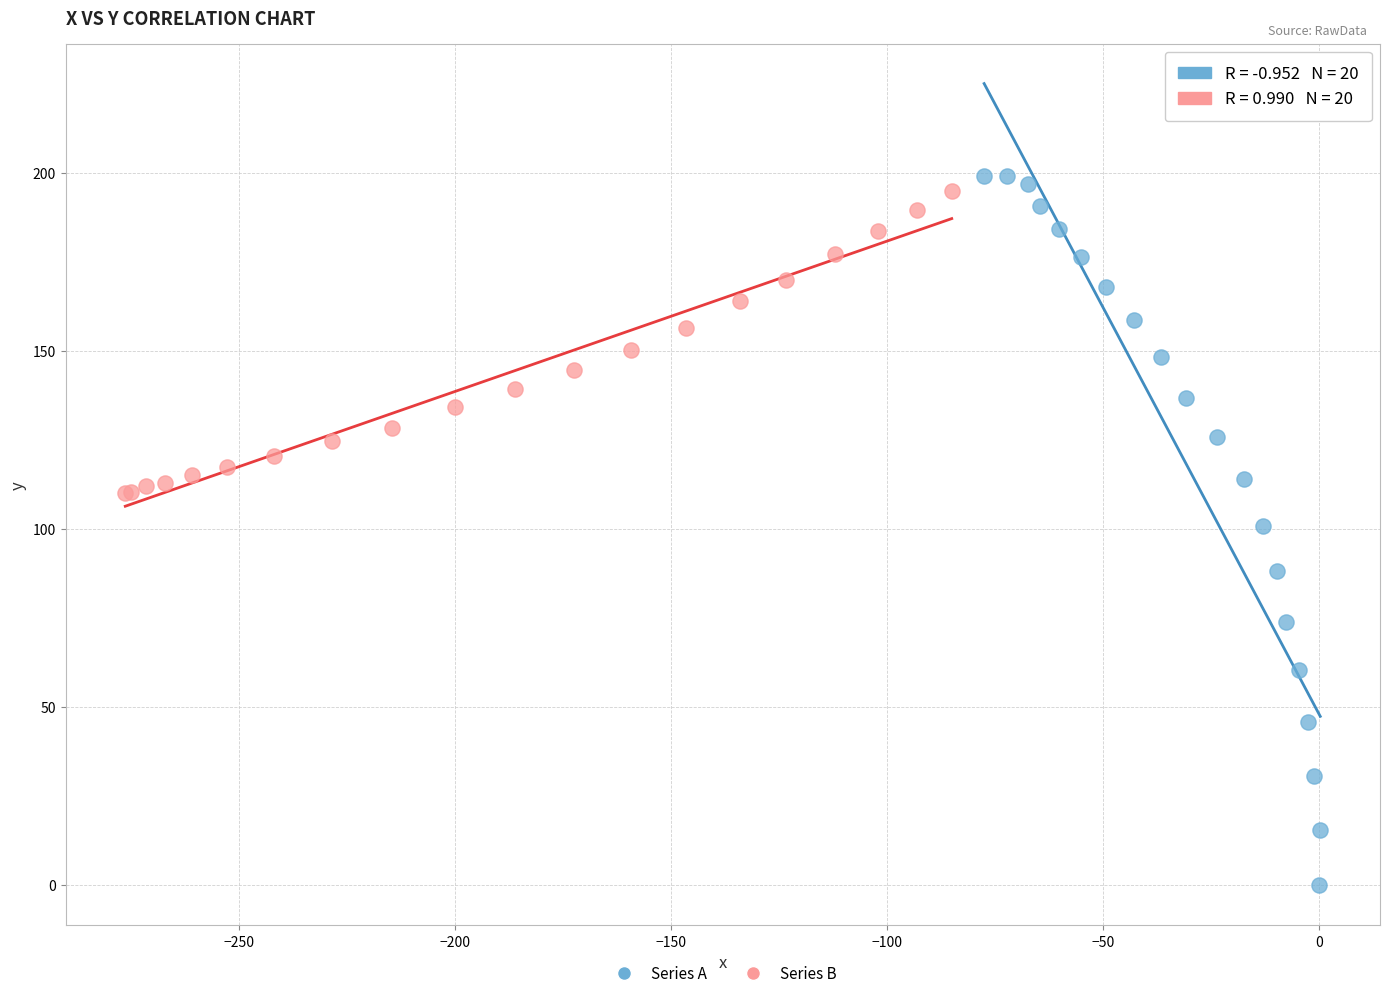

Which series contains the highest Y value?

Series A